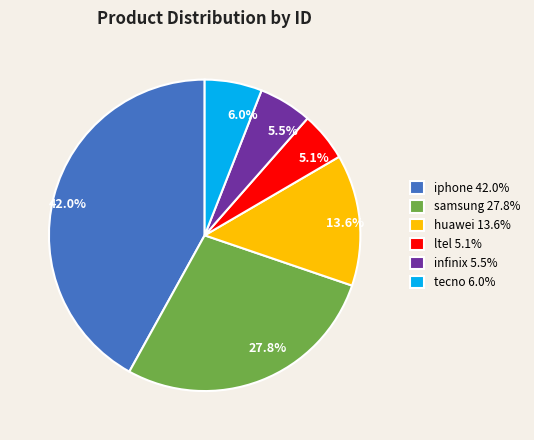

Combined, what portion of the pie is ltel 5.1% and infinix 5.5%?

10.6%